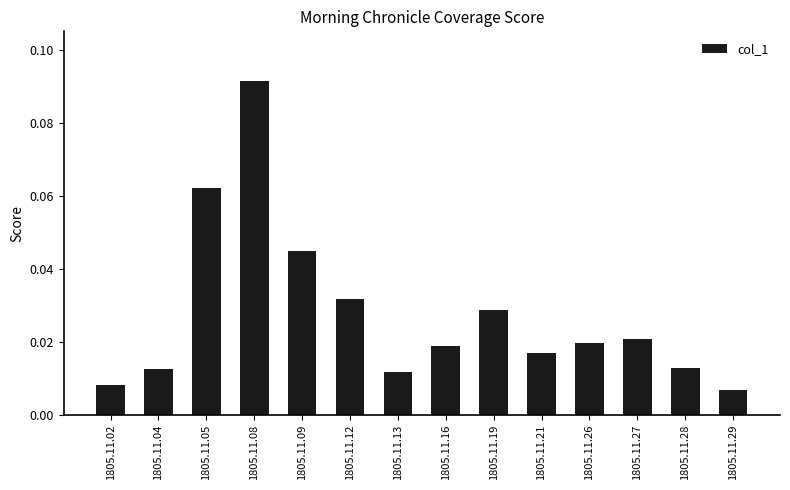

How many bars are there in total?

14